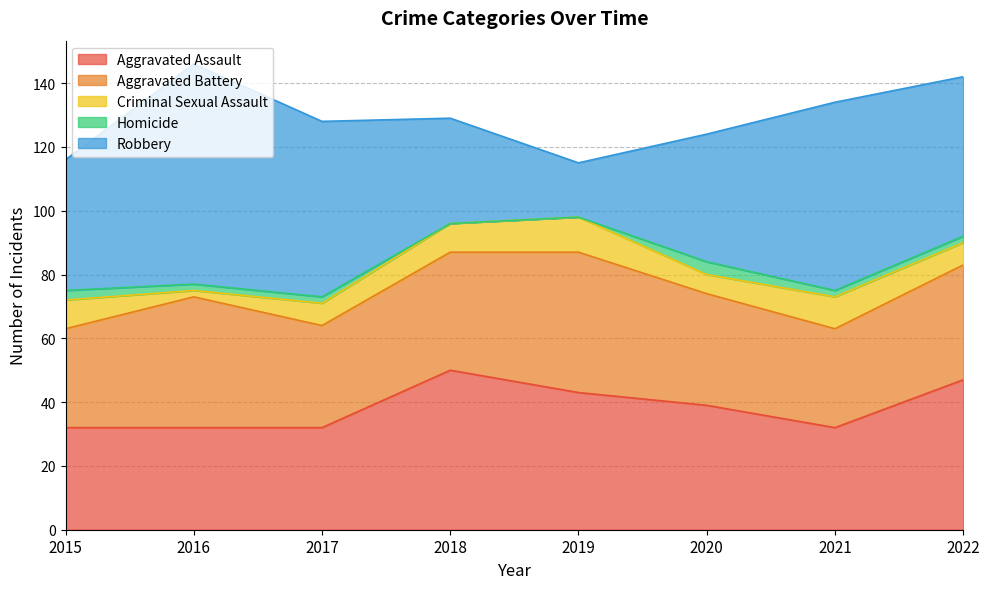

True or false: Aggravated Assault and Homicide intersect in this chart.

False